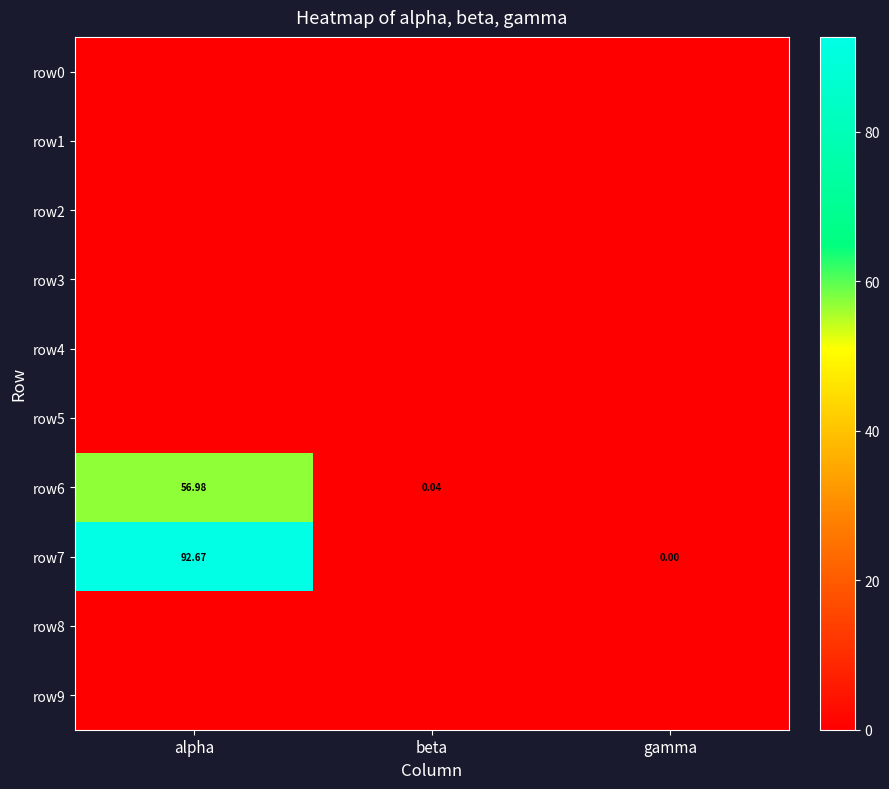

List the labels in order of row2 value, largest first.

alpha, beta, gamma